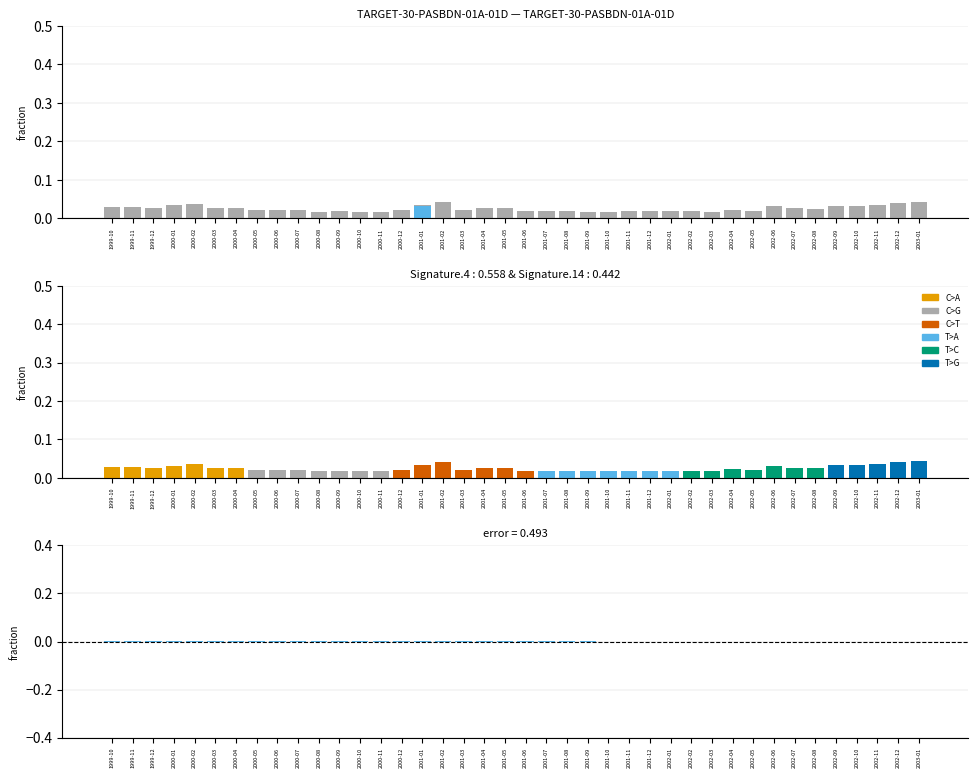

Does the chart contain stacked bars?

No